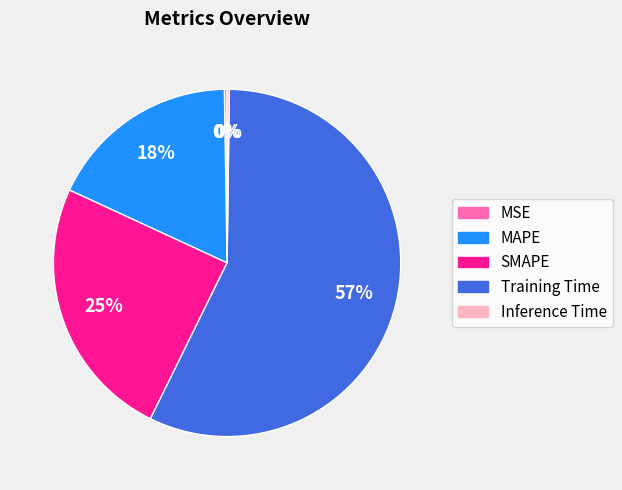

To the nearest percent, what is the difference between the largest and smallest slice percentages?

57%